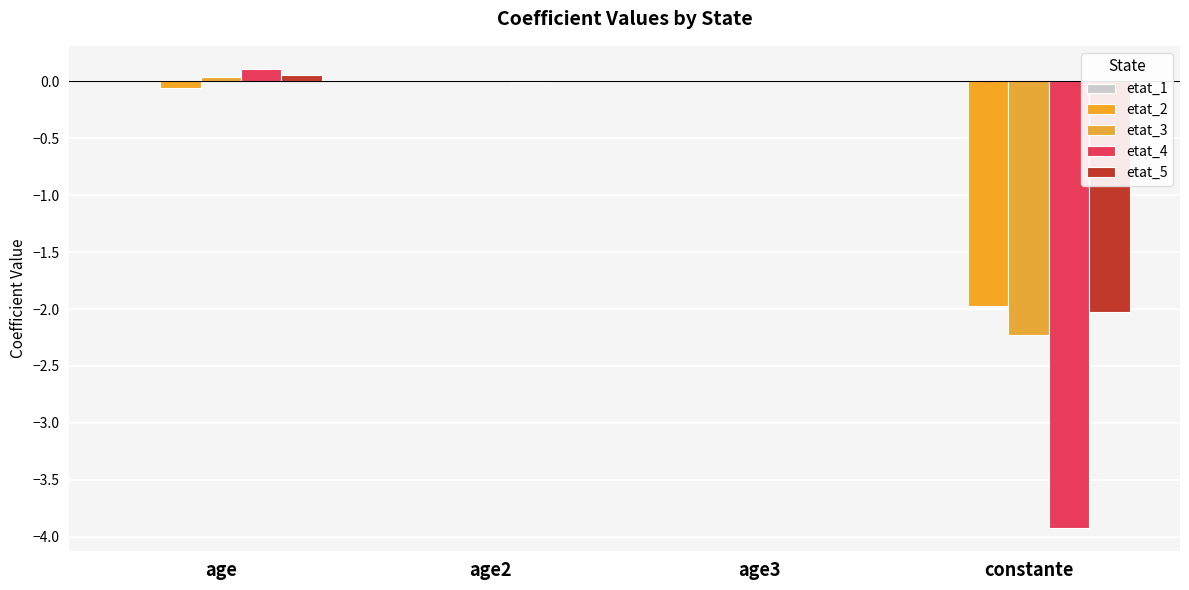

How many data points does each series have?

4